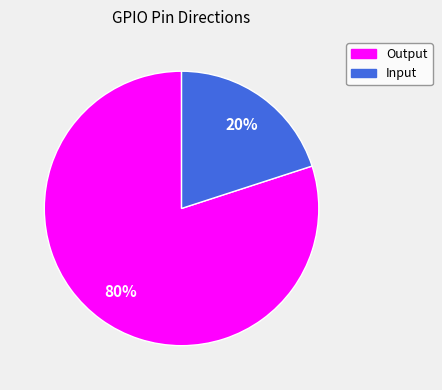

Rank the categories by value from lowest to highest.

Input, Output